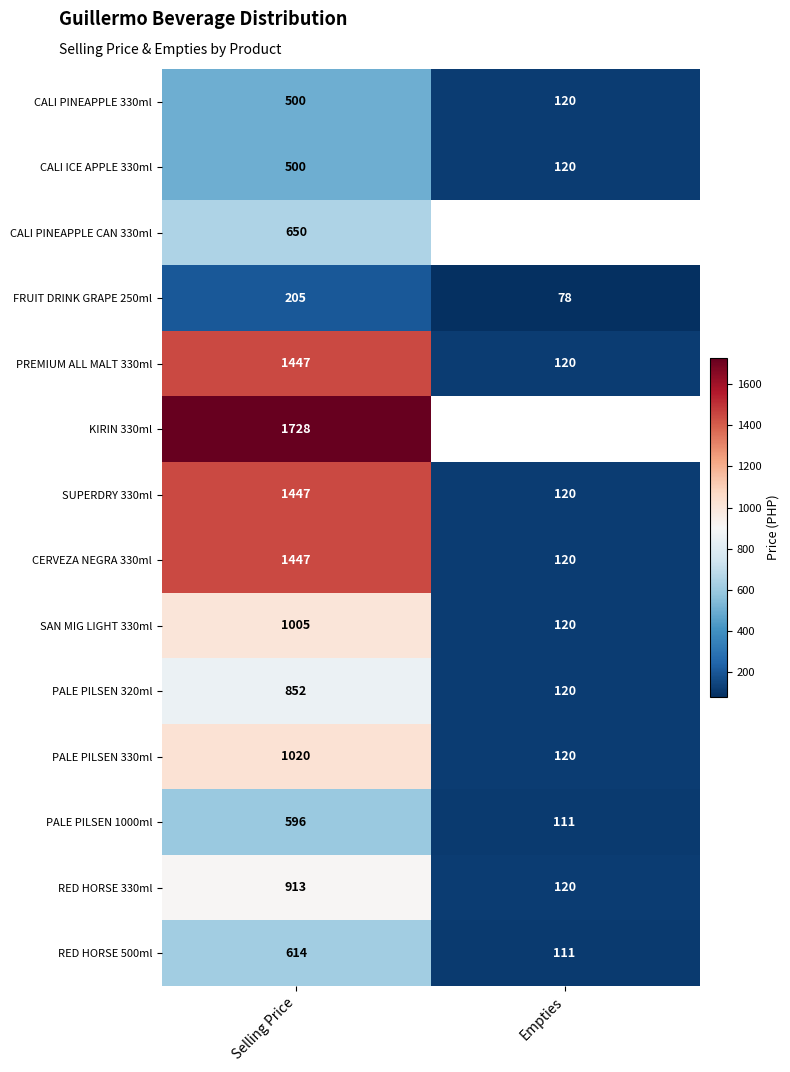

List the labels in order of RED HORSE 500ml value, largest first.

Selling Price, Empties